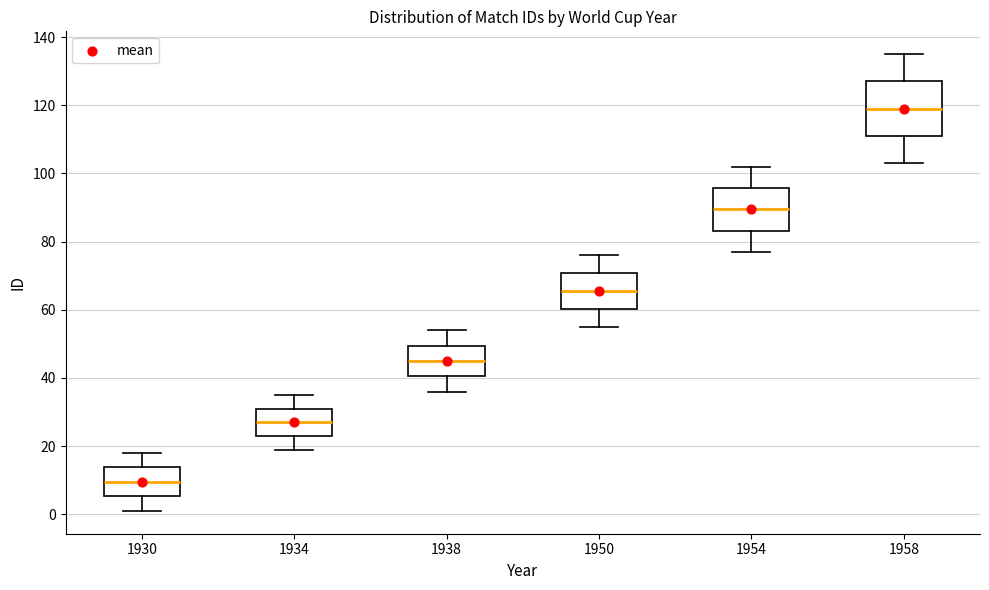

Where does the lower whisker of the box at x = 1958 end on the y-axis? The values are not printed on the chart, so give them approximately, as read against the axis.

104